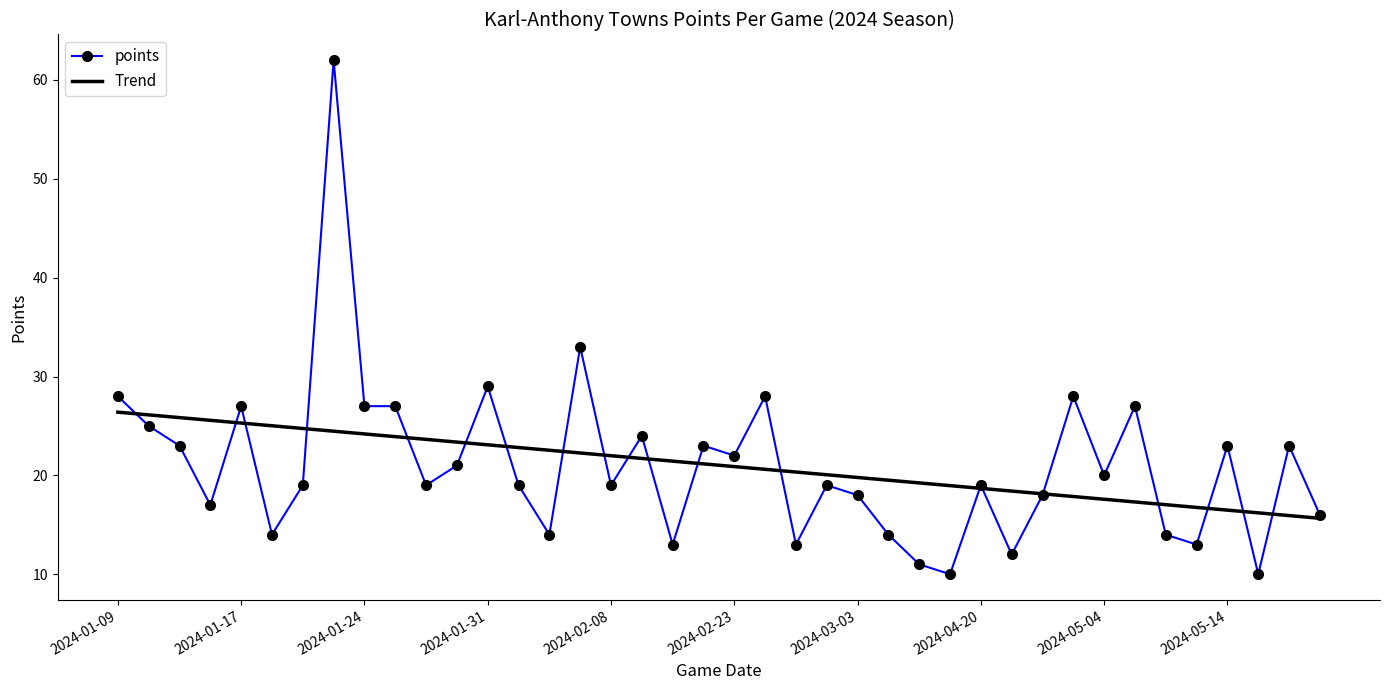

What is the maximum value for points?

62.0